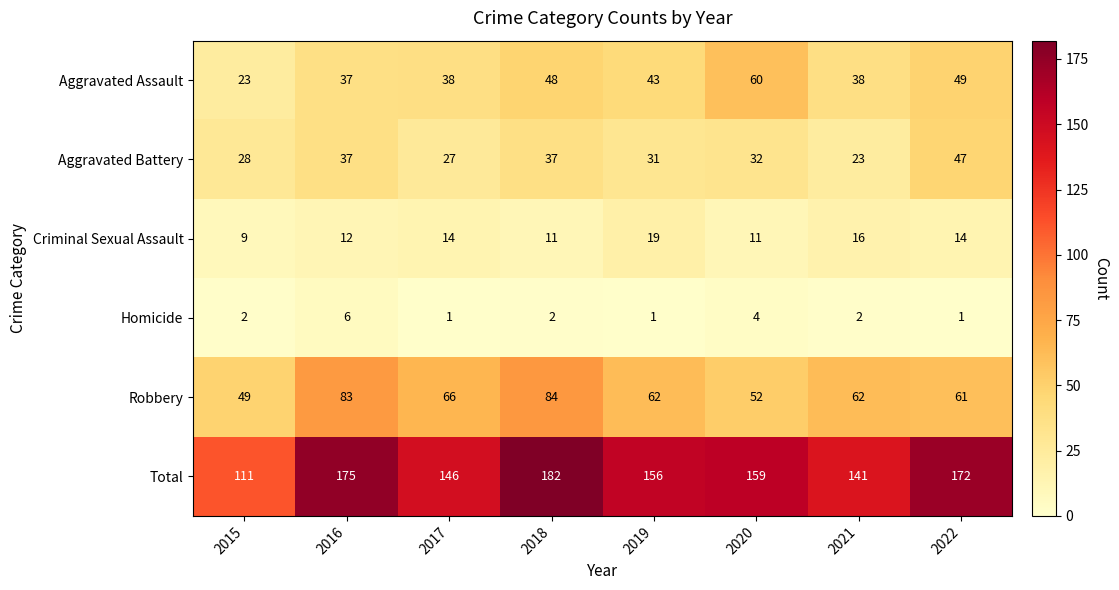

What is the approximate value of Robbery at 2020, to the nearest 5?

50